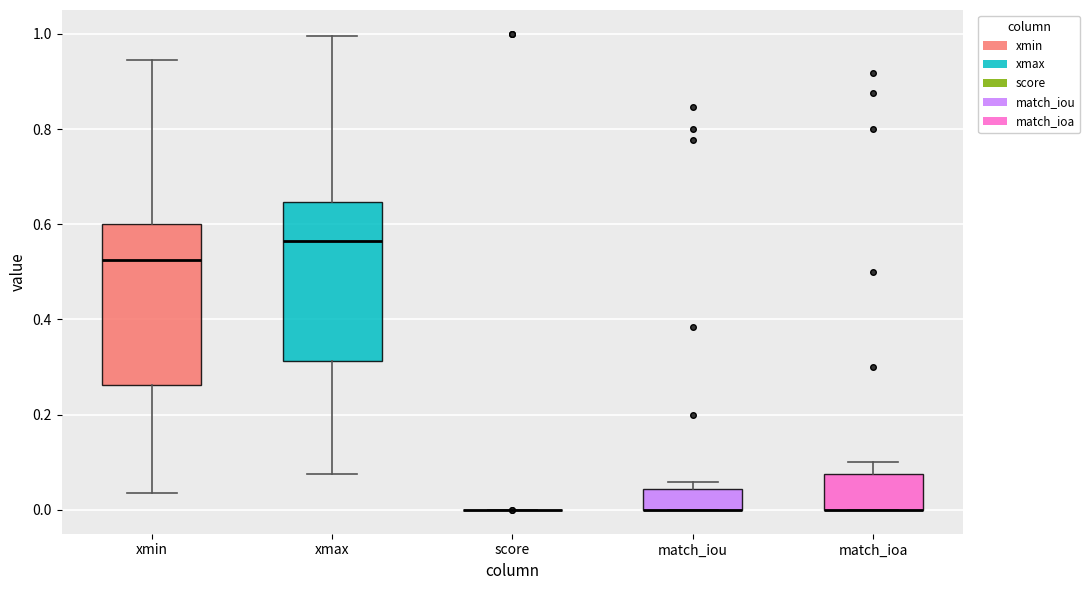

Reading left to right, transcribe this box plot: for each box, give where its median line is, the range the box spans, and where its two whiskers end, as read against the y-axis. The values are not printed on the chart, so give them approximately, as read against the axis.

xmin: median 0.52, box 0.26 to 0.60, whiskers 0.04 to 0.94
xmax: median 0.56, box 0.32 to 0.64, whiskers 0.08 to 1.00
score: box collapsed to a line at 0.00, whiskers 0.00 to 0.00
match_iou: median 0.00 (drawn on the box's lower edge), box 0.00 to 0.04, whiskers 0.00 to 0.06
match_ioa: median 0.00 (drawn on the box's lower edge), box 0.00 to 0.08, whiskers 0.00 to 0.10